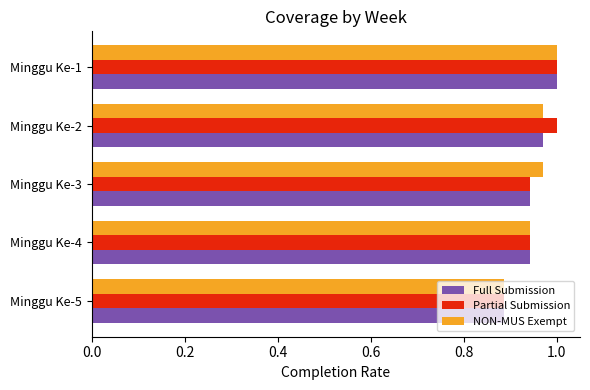

At which category is the sum across all series the highest?

Minggu Ke-1